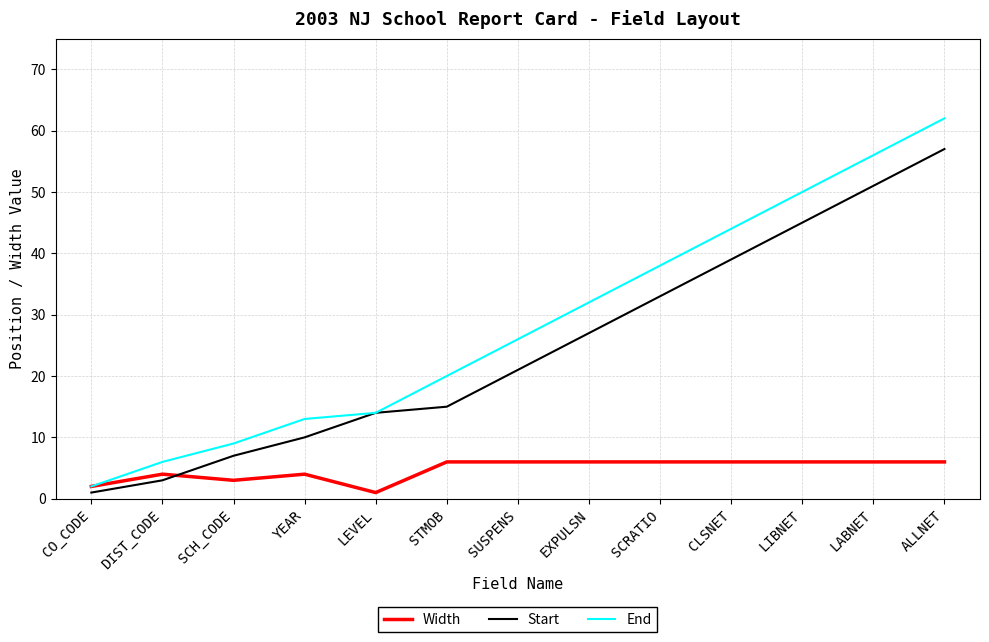

What value does the End series have at EXPULSN, to the nearest 10?

30